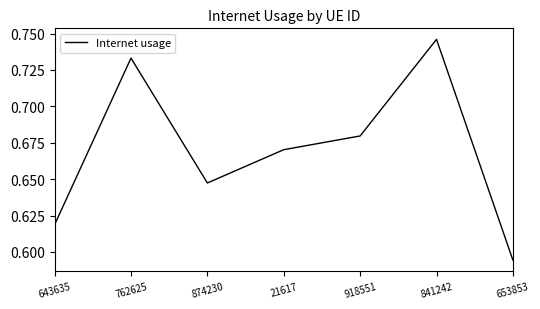

What is the difference between the second highest and minimum values?

0.1